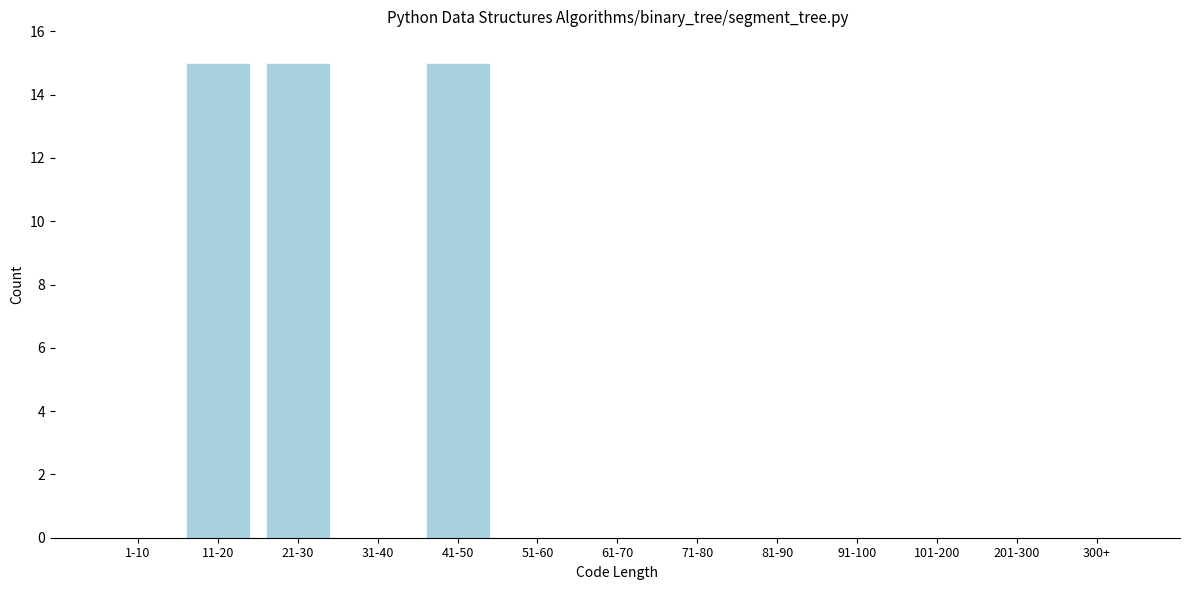

Reading right to left, list all the values displayed in this chart.

300+=0	201-300=0	101-200=0	91-100=0	81-90=0	71-80=0	61-70=0	51-60=0	41-50=15	31-40=0	21-30=15	11-20=15	1-10=0